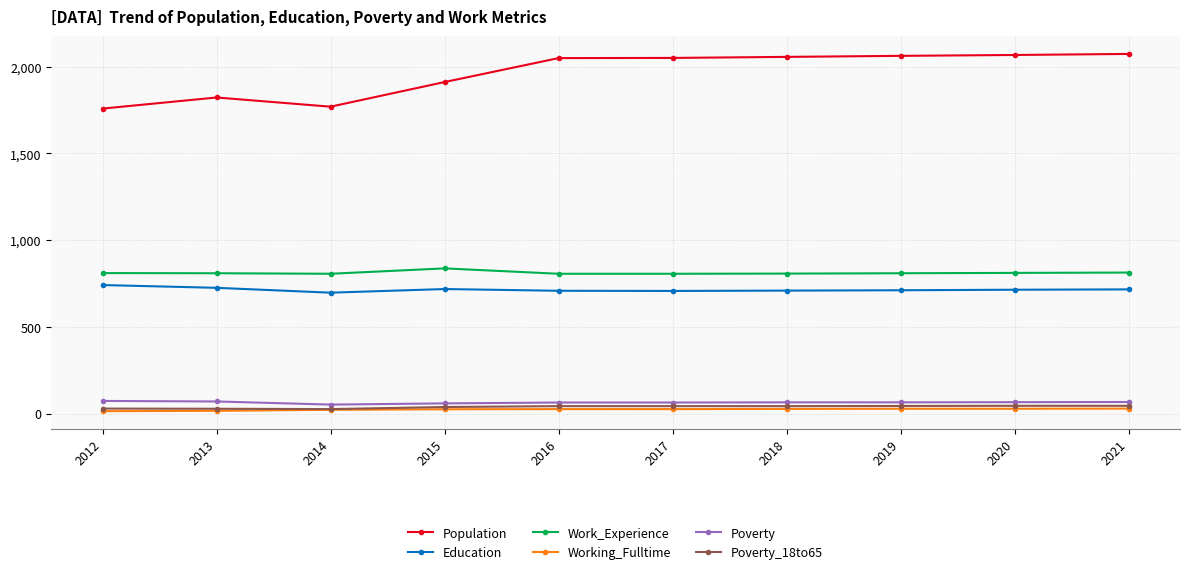

What are all the series names shown in the legend?

Population, Education, Work_Experience, Working_Fulltime, Poverty, Poverty_18to65